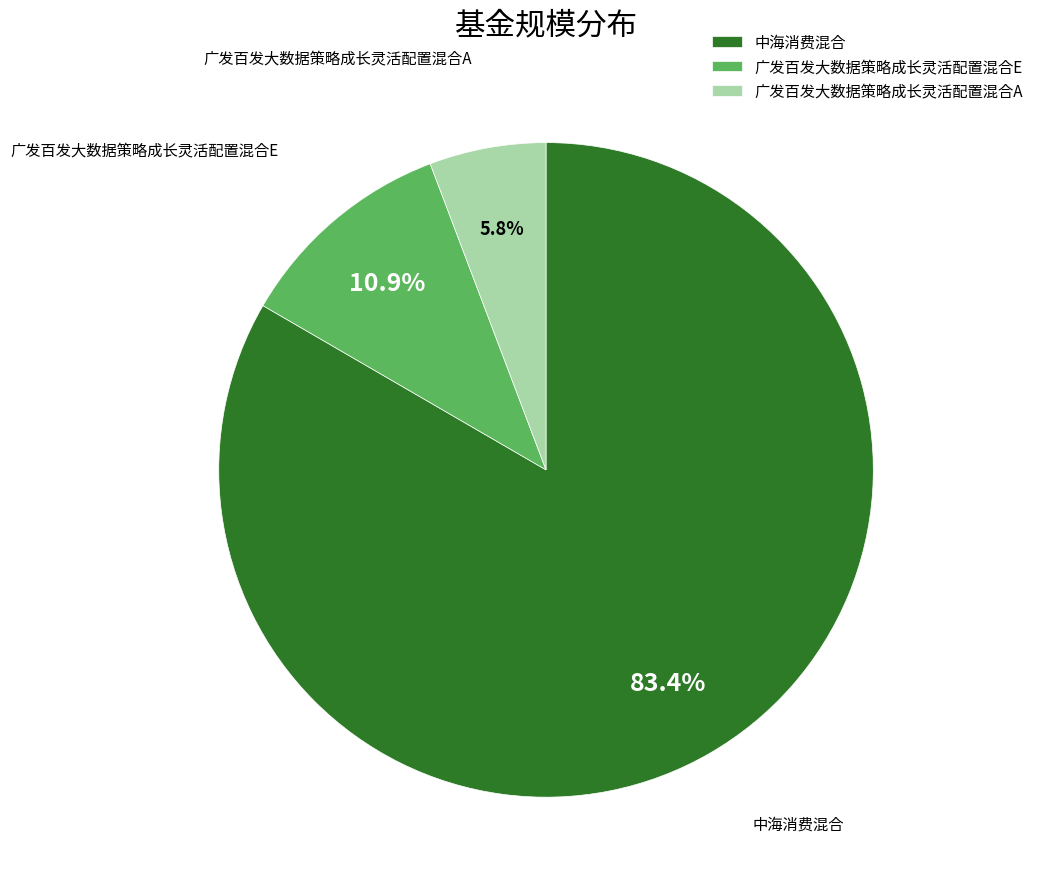

What percentage is NOT represented by 广发百发大数据策略成长灵活配置混合E?

89.1%